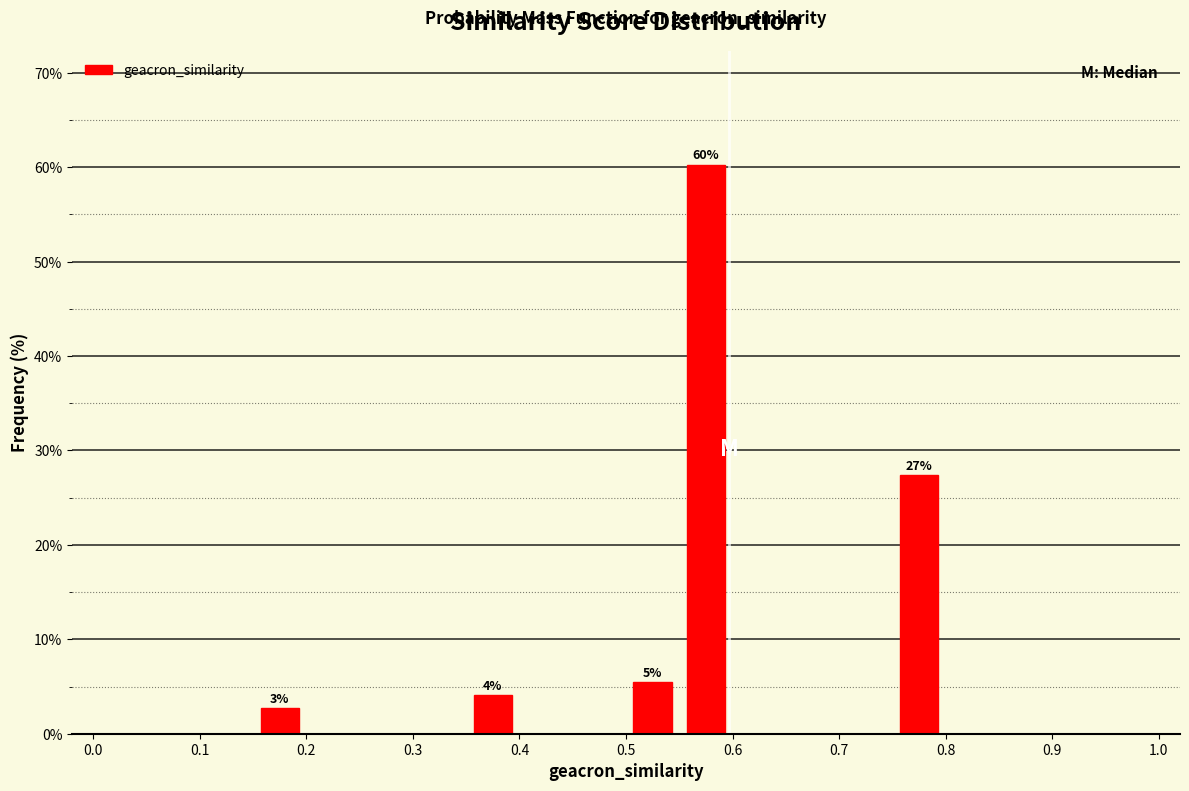

Over which range of the x-axis is the bar tallest?

0.55 to 0.60